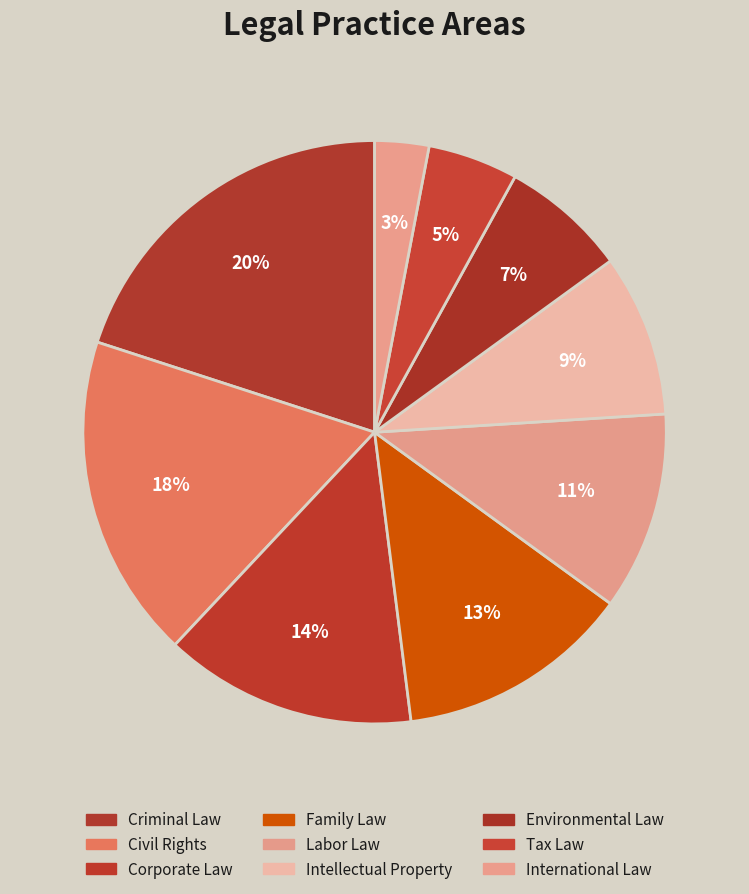

How many slices are in this pie chart?

9